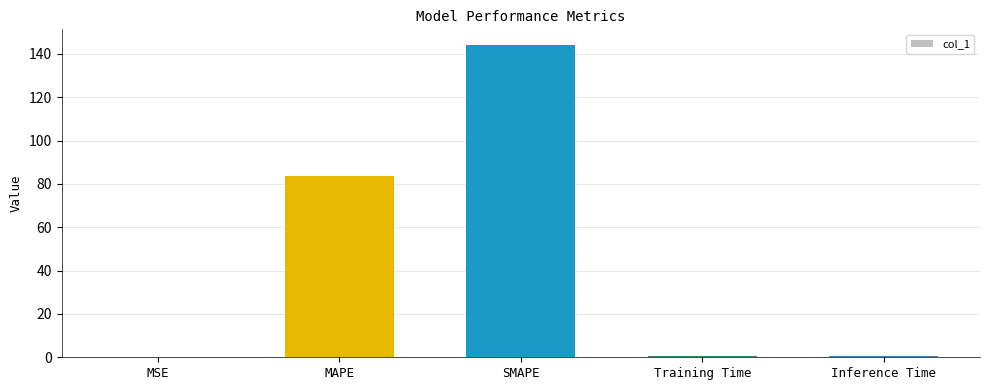

Does the chart contain stacked bars?

No